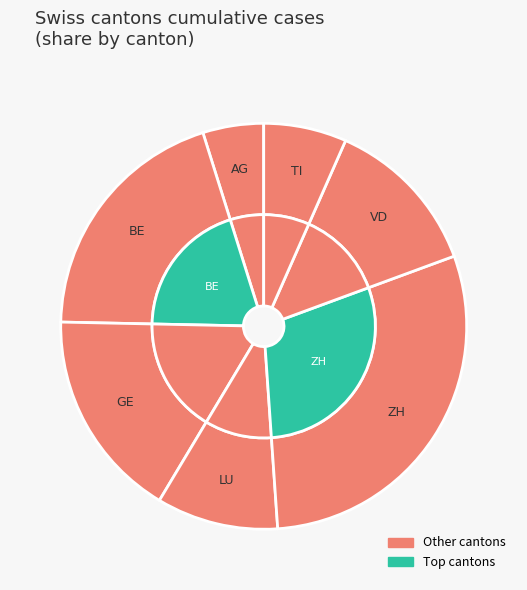

Which slice is the largest?

ZH